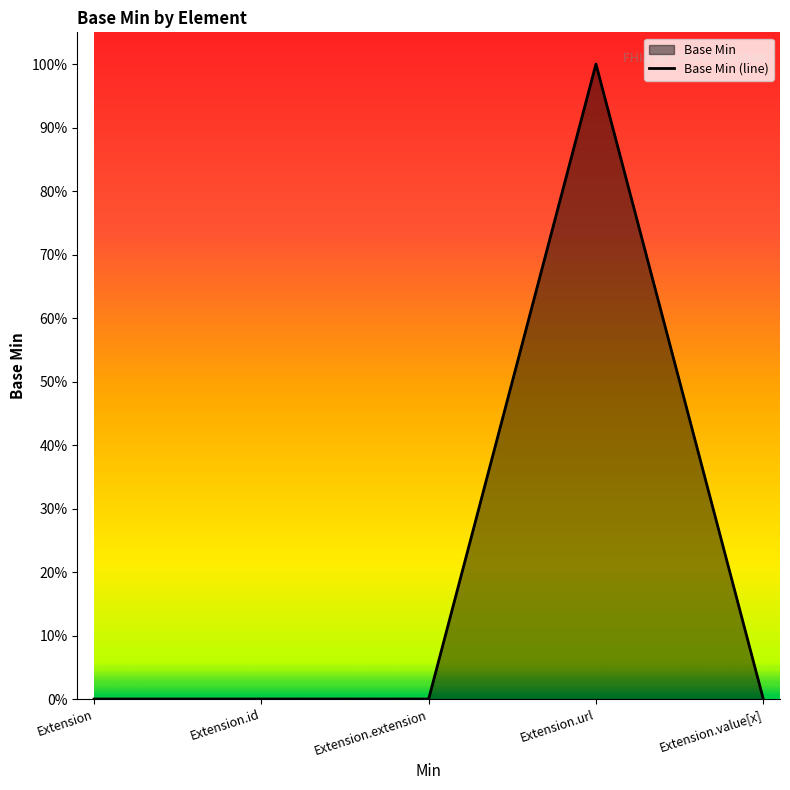

The chart shows a value of 0 at Extension.id. True or false?

True